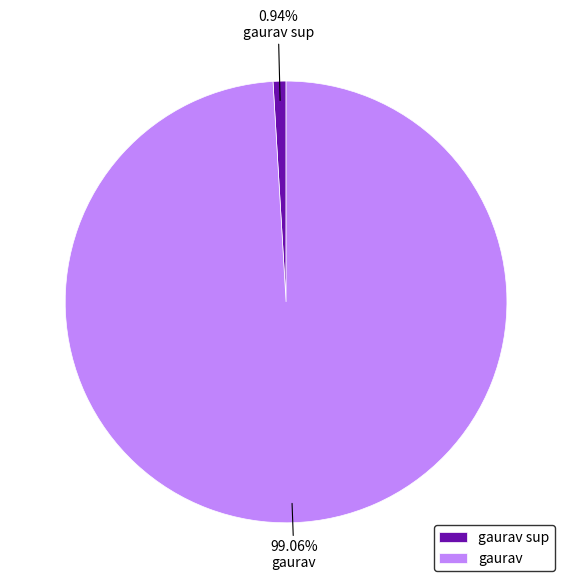

The gaurav sup slice represents 1% of the pie. True or false?

True